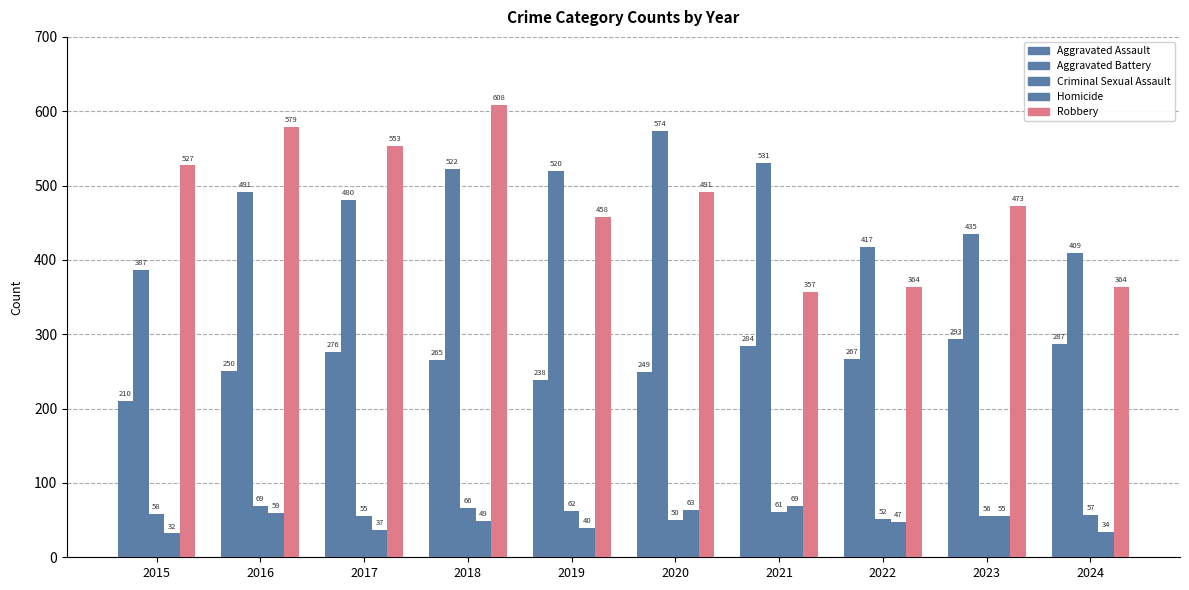

Read the Criminal Sexual Assault value at 2016.

69